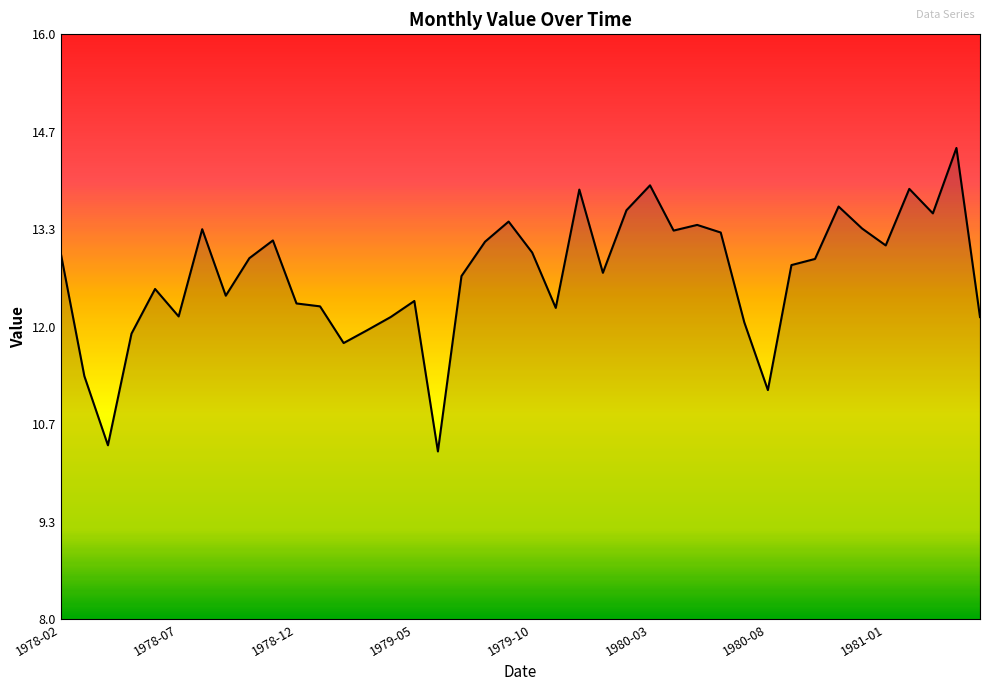

How many lines are shown in the chart?

1